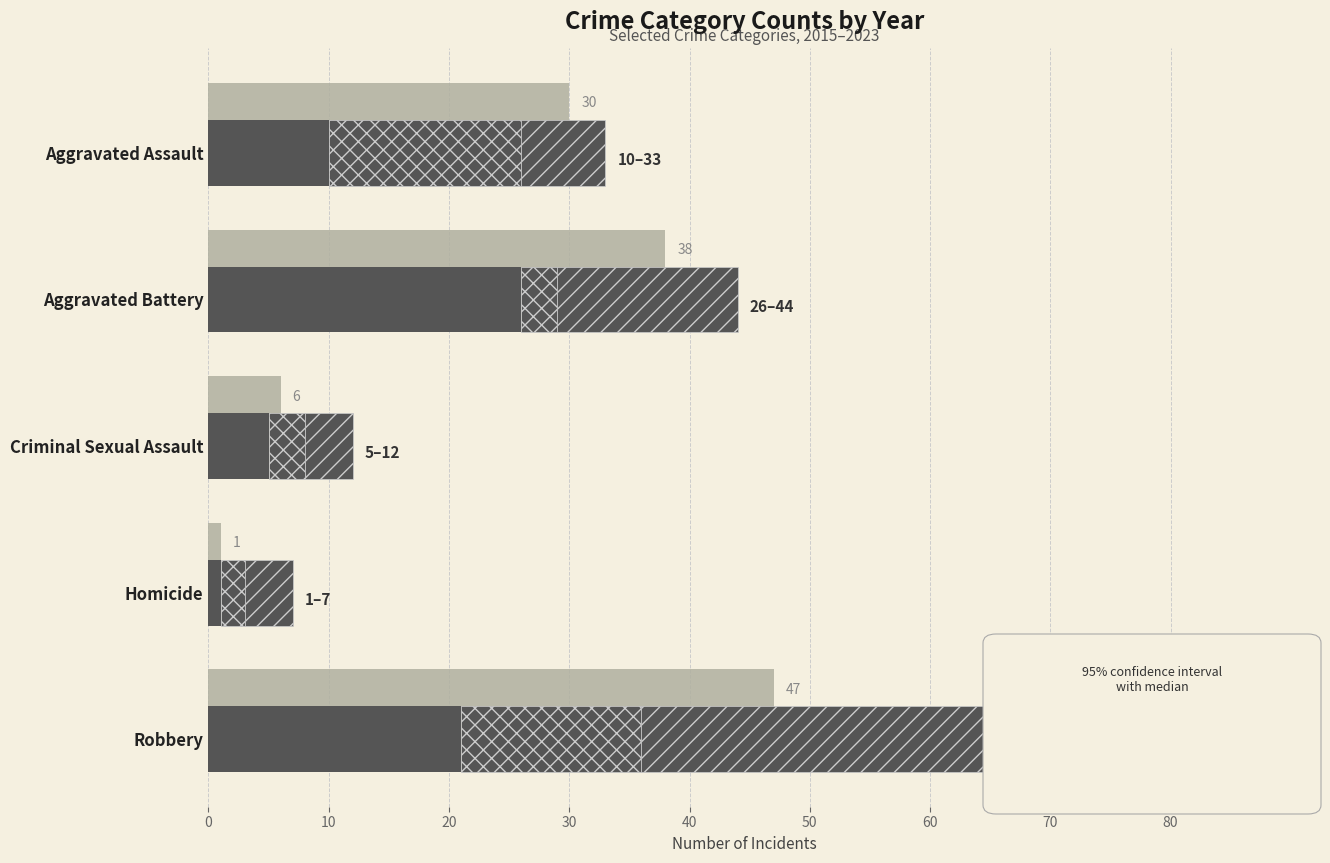

The value of Minimum (across years) at Criminal Sexual Assault is 3. True or false?

False